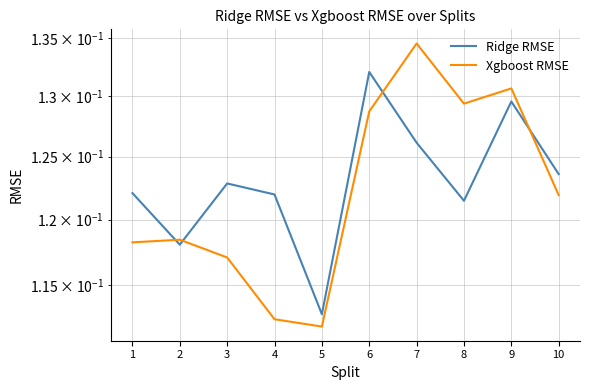

Rank the series by their maximum value, from highest to lowest.

Xgboost RMSE, Ridge RMSE